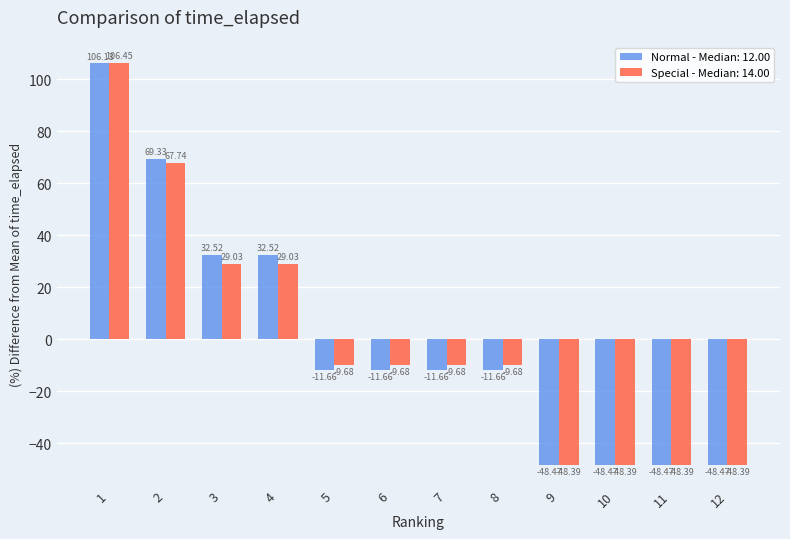

What is the total value across all series at 7?

-21.3